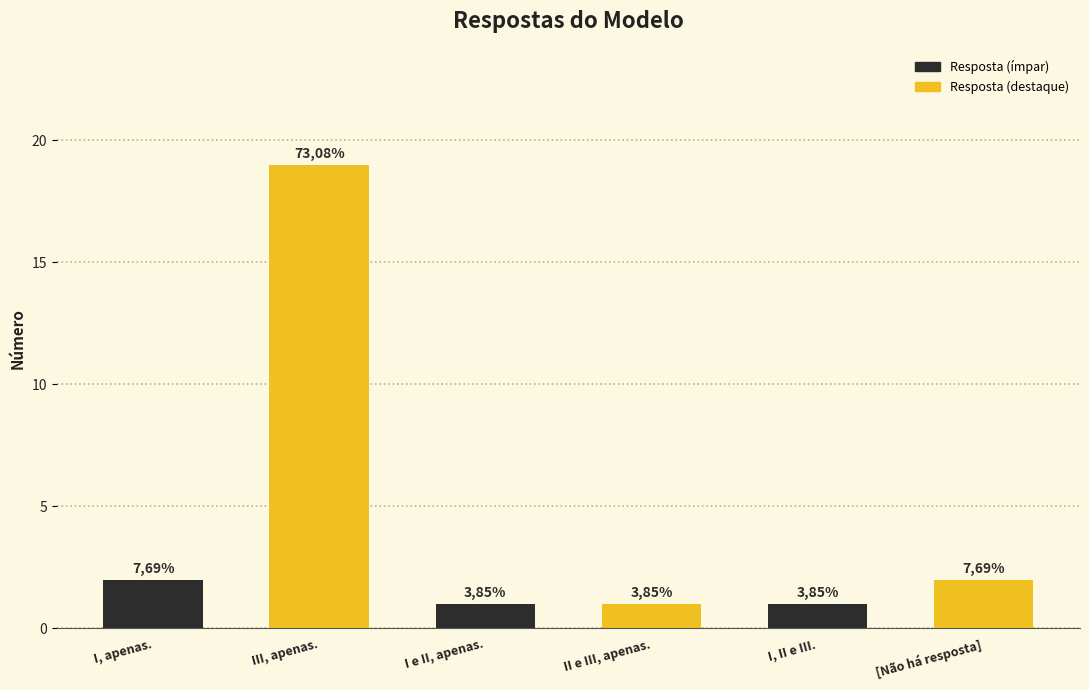

Where is the data nearest to the value 10?

I, apenas.